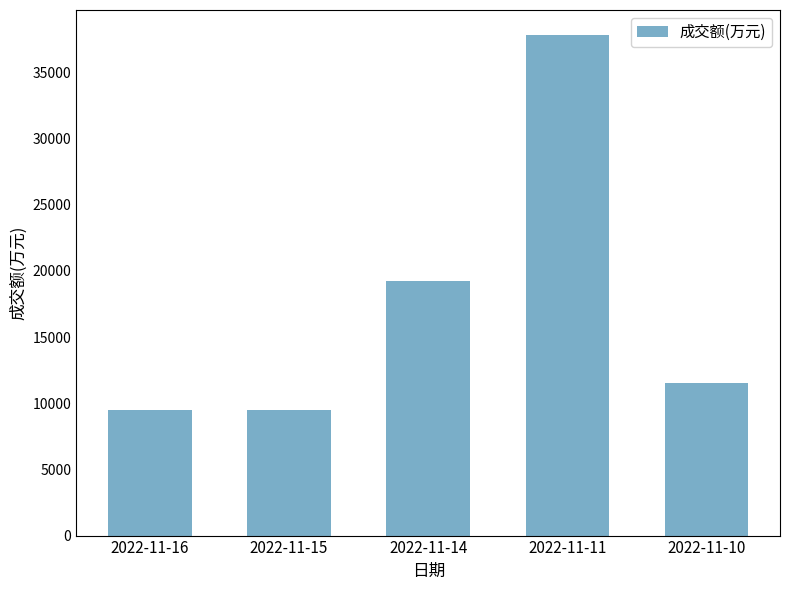

What is the sum of all values?

87584